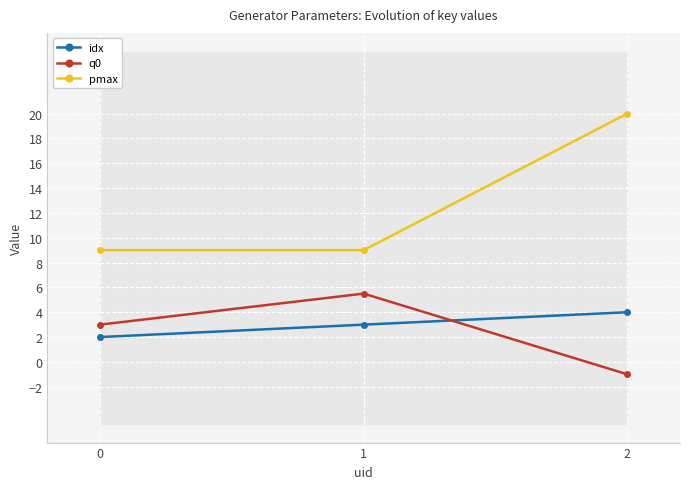

At which label does q0 reach its peak?

1